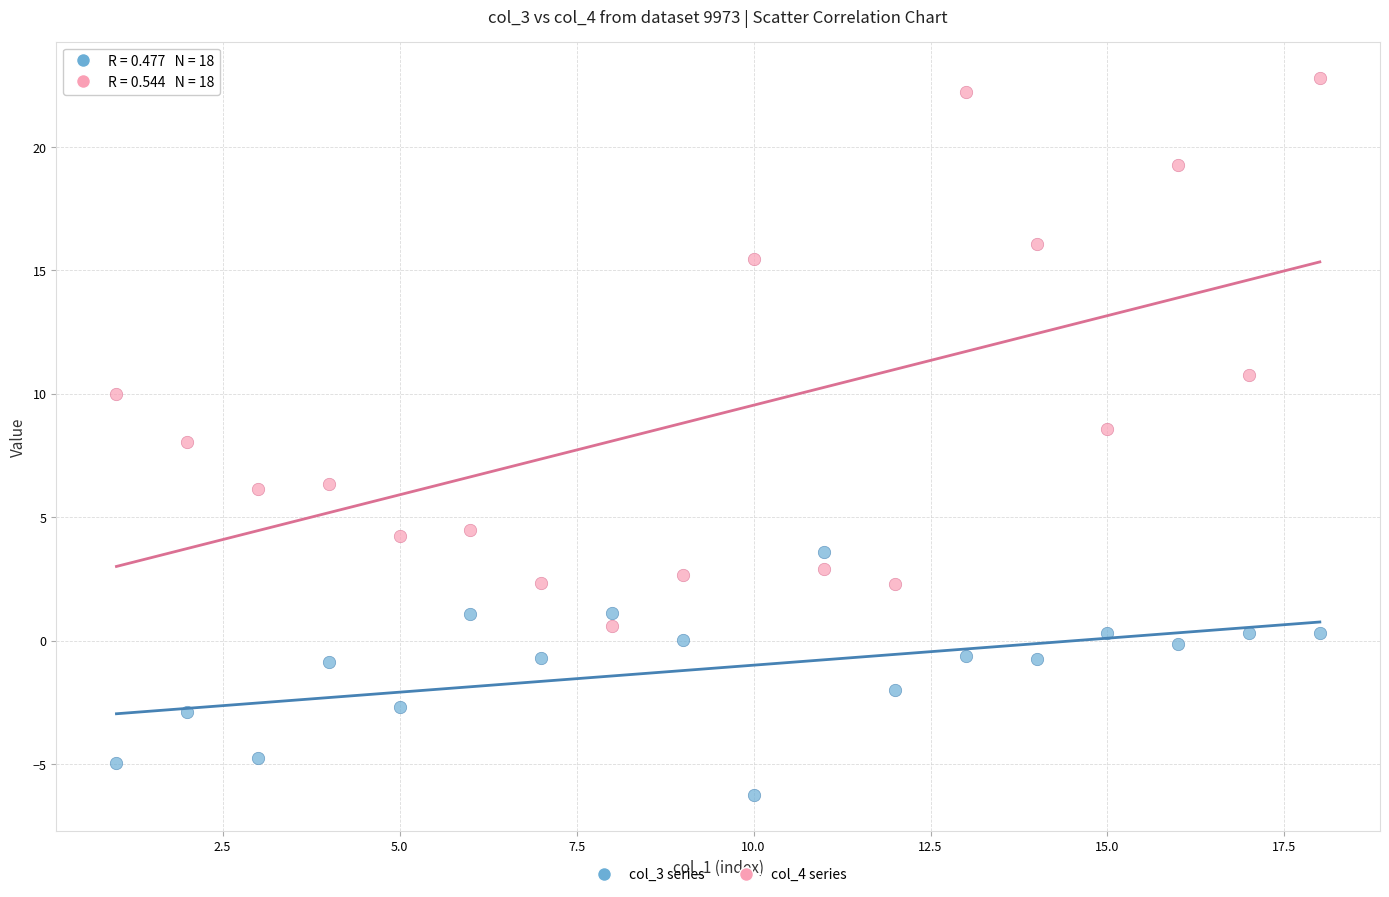

Across all data points, what is the range of X values (max minus min)?

17.0